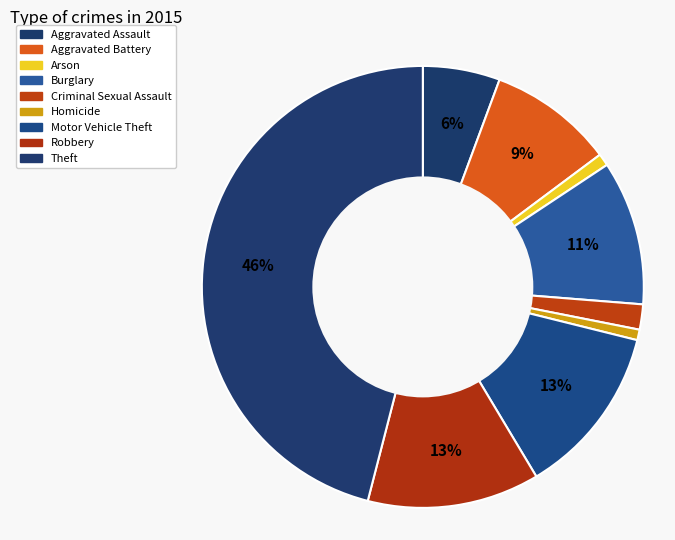

What is the largest slice in the pie chart?

Theft